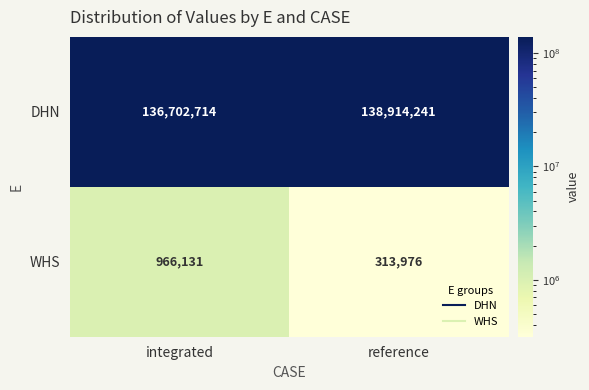

How many data points does each series have?

2